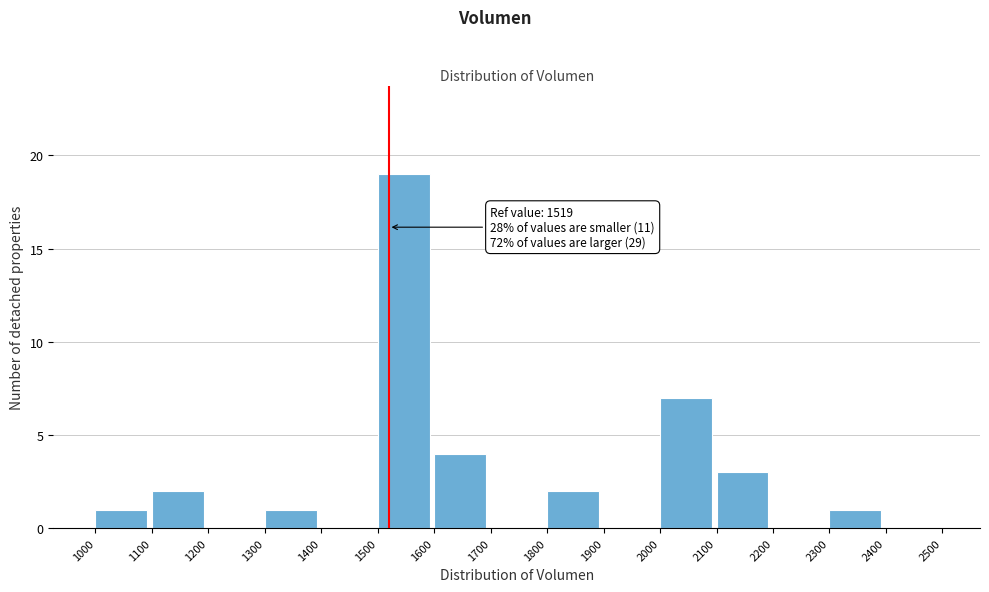

Which range on the x-axis has the tallest bar?

1500 to 1600